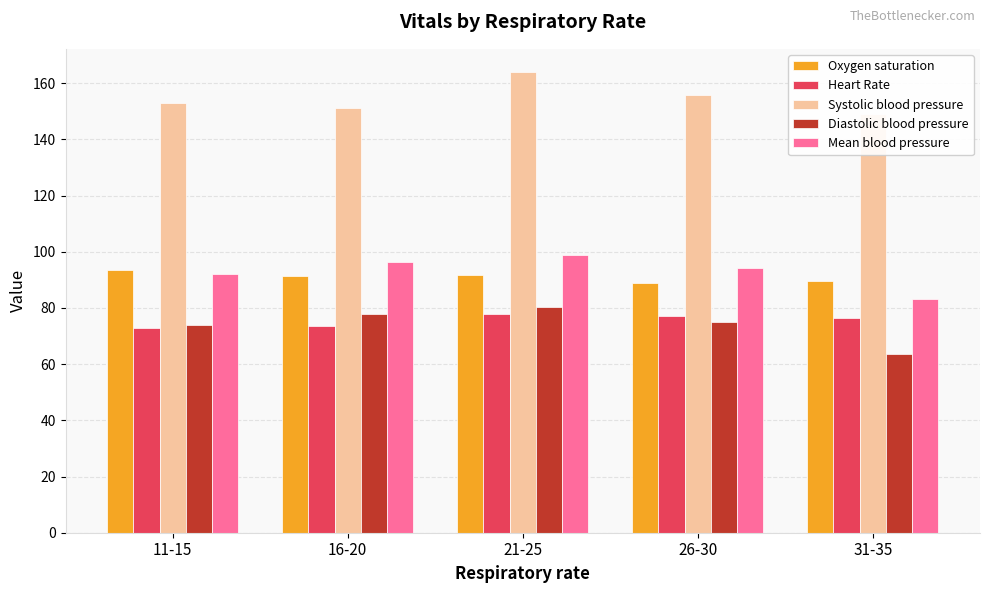

True or false: Heart Rate has a value of 76.5 at 31-35.

True